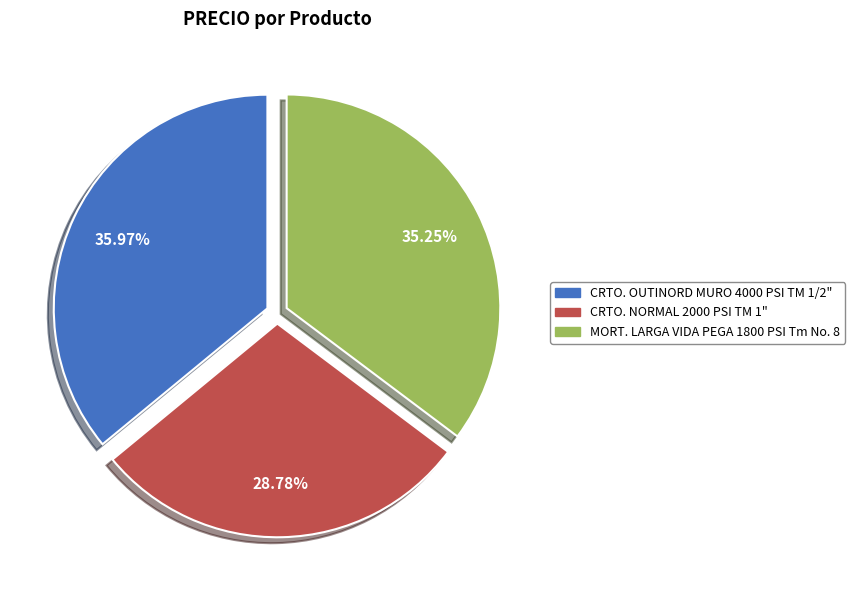

Is there a majority slice in this chart?

No